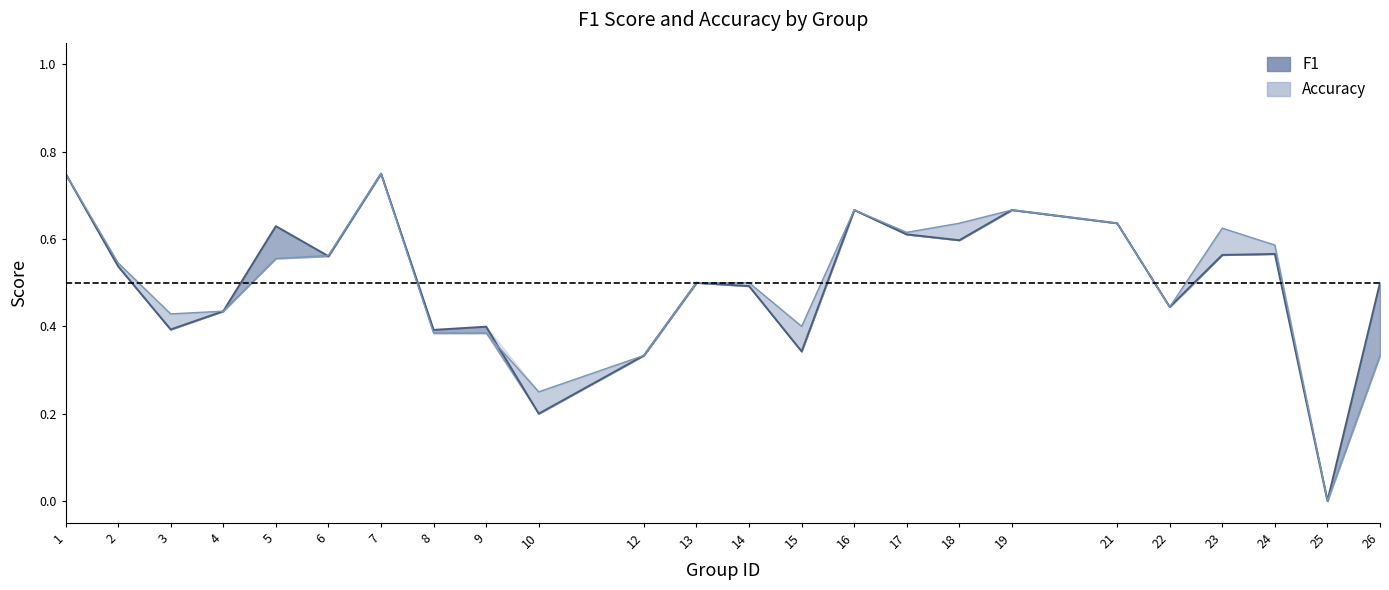

True or false: f1 and accuracy cross at least once.

True